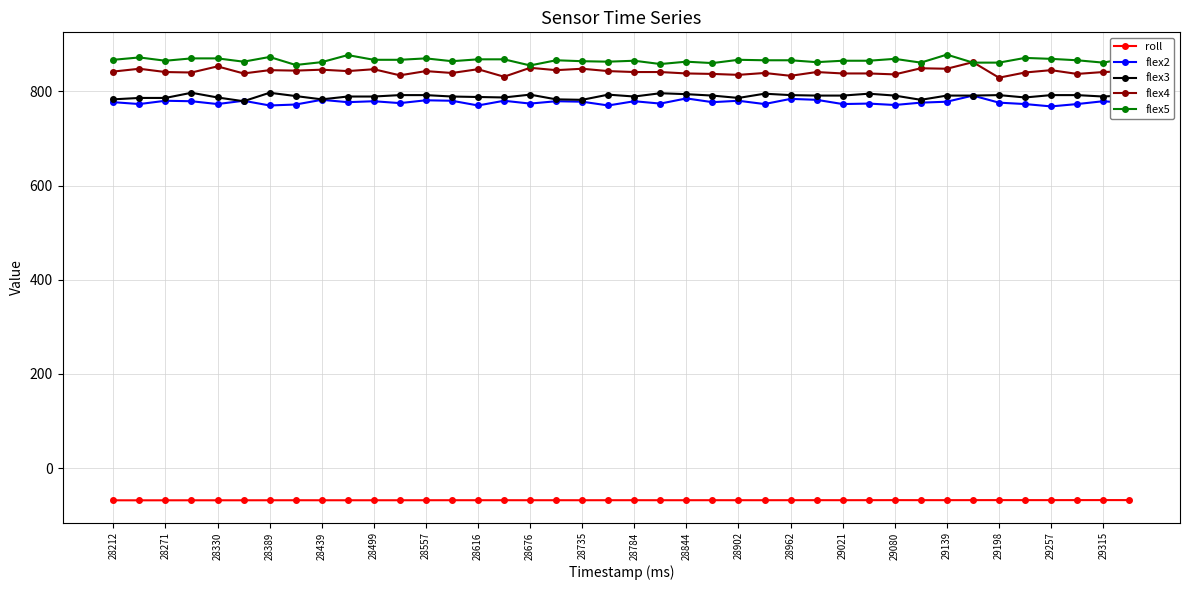

True or false: flex3 and roll intersect in this chart.

False